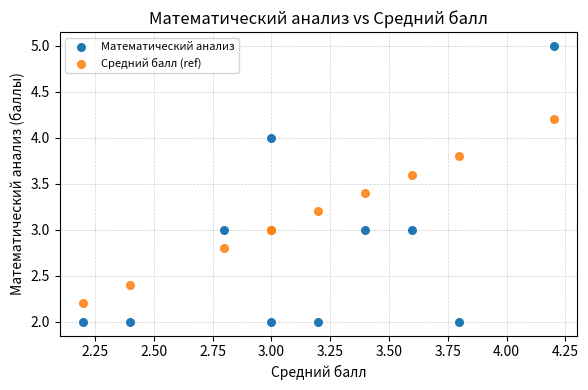

Which series has the widest spread of Y values?

Математический анализ